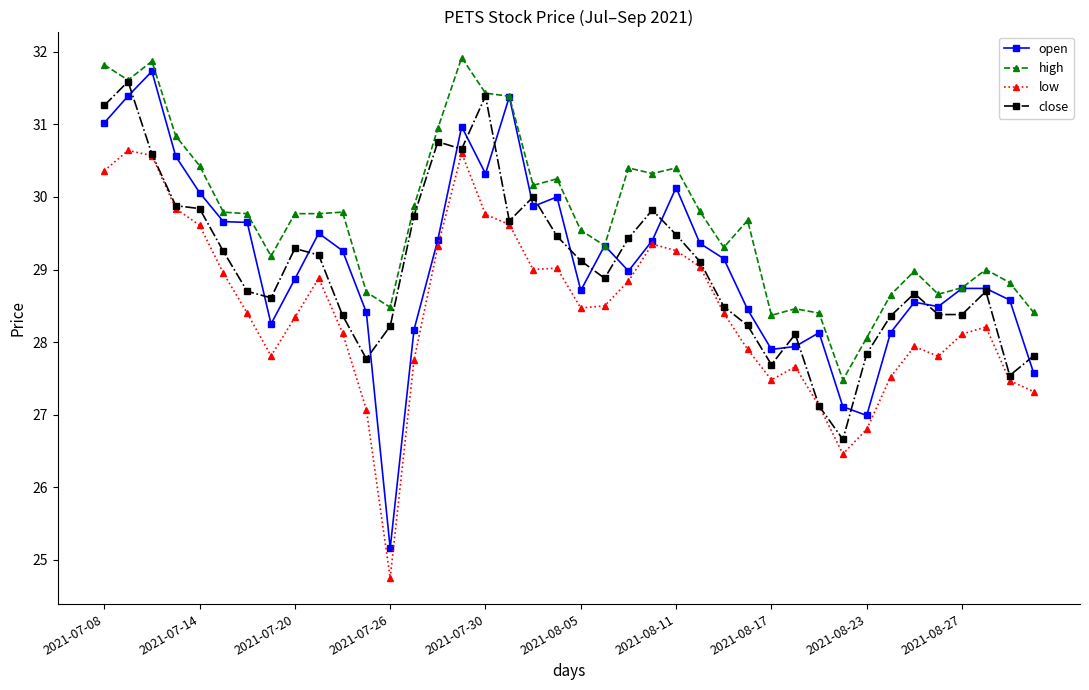

At how many categories does at least one series exceed 25?

40